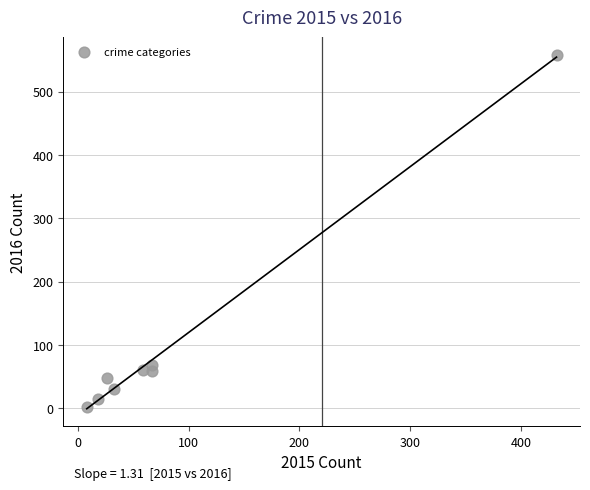

What is the average X value?

89